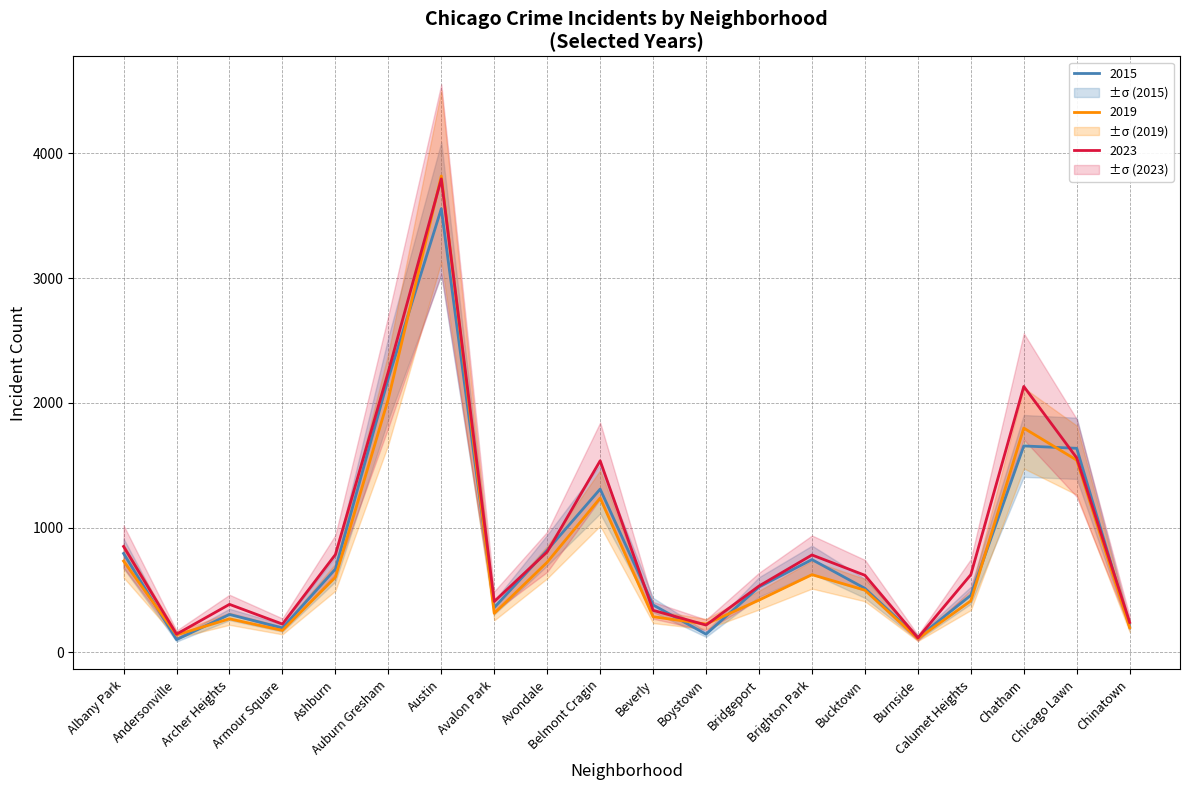

Reading left to right, what are all the values shown in this chart?

2019: 731	139	268	175	601	2032	3818	312	722	1236	285	226	418	622	498	110	412	1797	1540	197
2022: 848	145	384	226	783	2250	3795	407	805	1535	336	218	531	780	617	115	622	2131	1558	239
2025: 792	101	303	195	667	2196	3556	358	818	1308	379	145	523	743	512	117	457	1654	1635	206